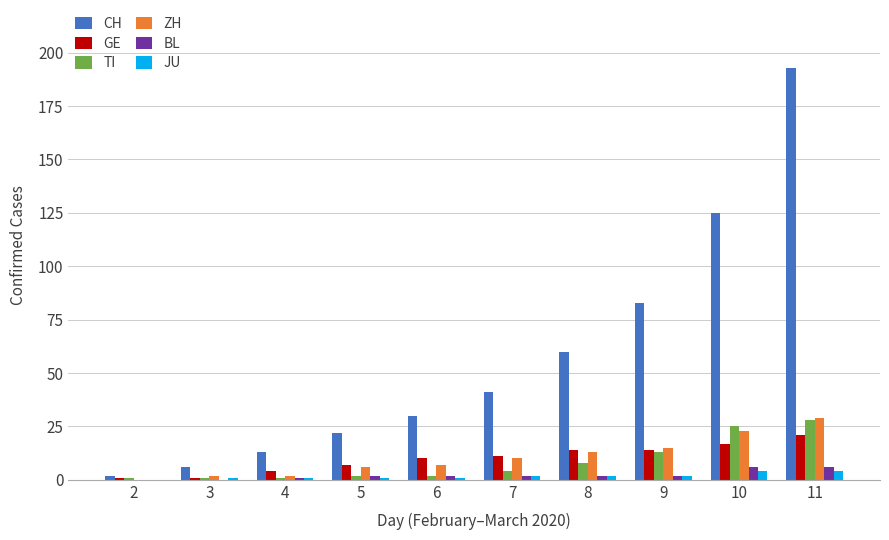

At which category is the sum across all series the highest?

11